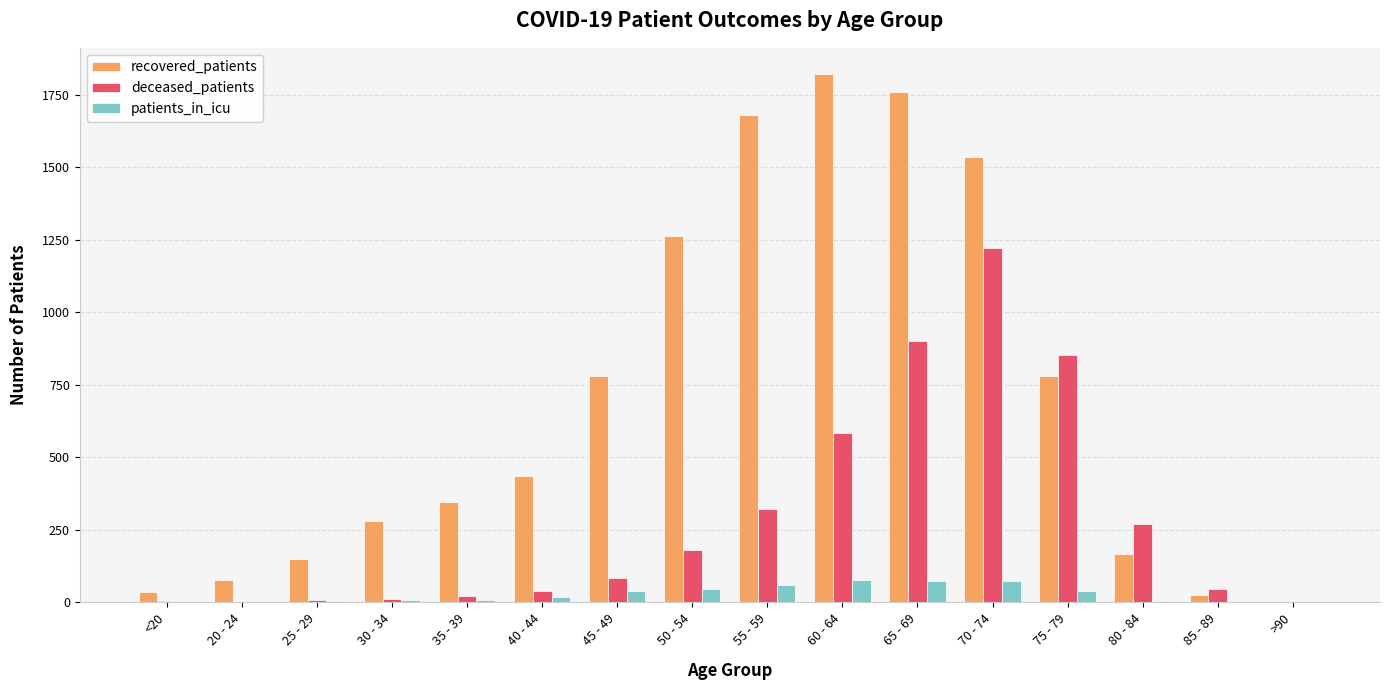

Which series changed the most between <20 and 80 - 84?

deceased_patients